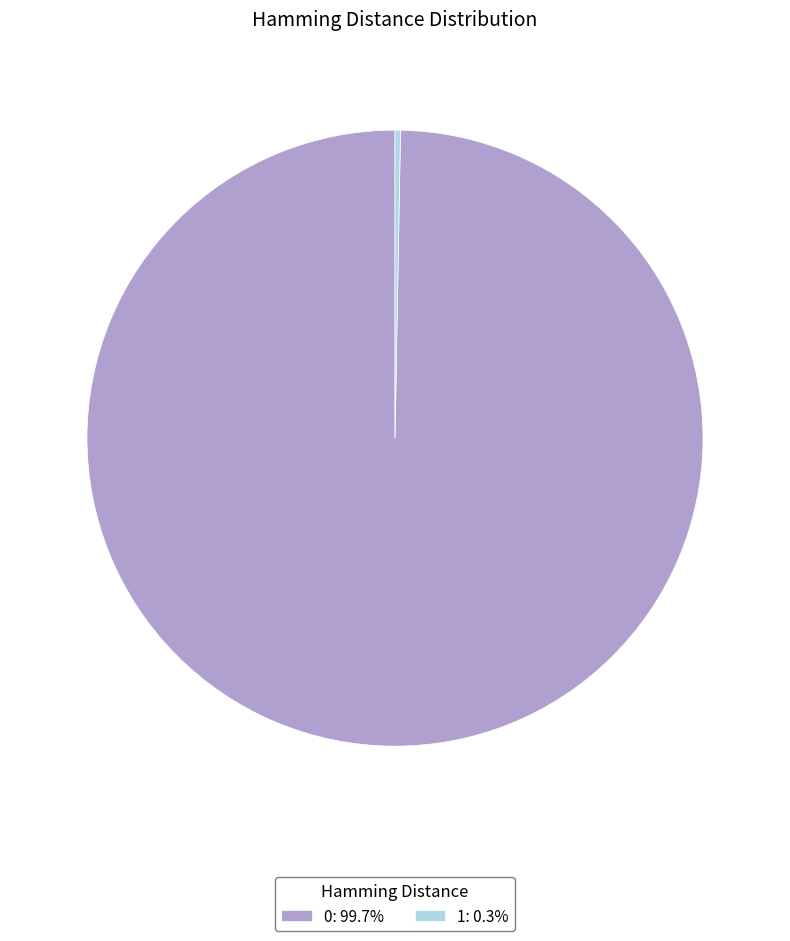

Combined, do 0: 99.7% and 1: 0.3% account for over 50%?

Yes